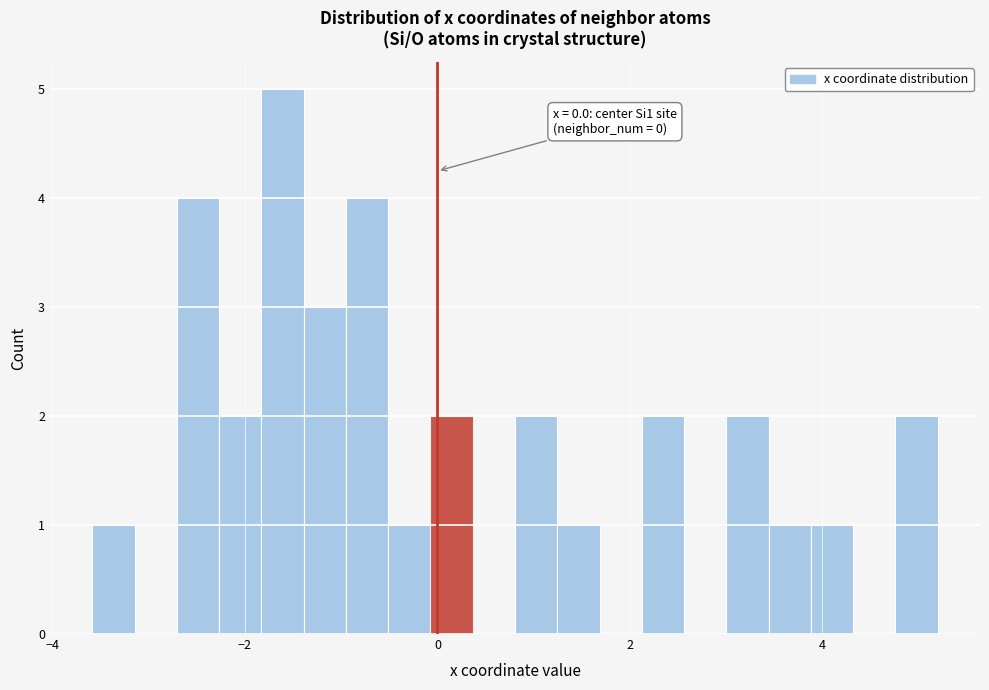

Read against the x-axis, roughly where is the centre of the tallest bar?

-1.6